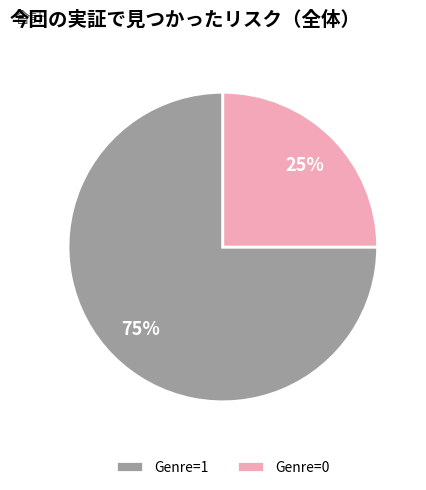

How many segments does this pie chart have?

2